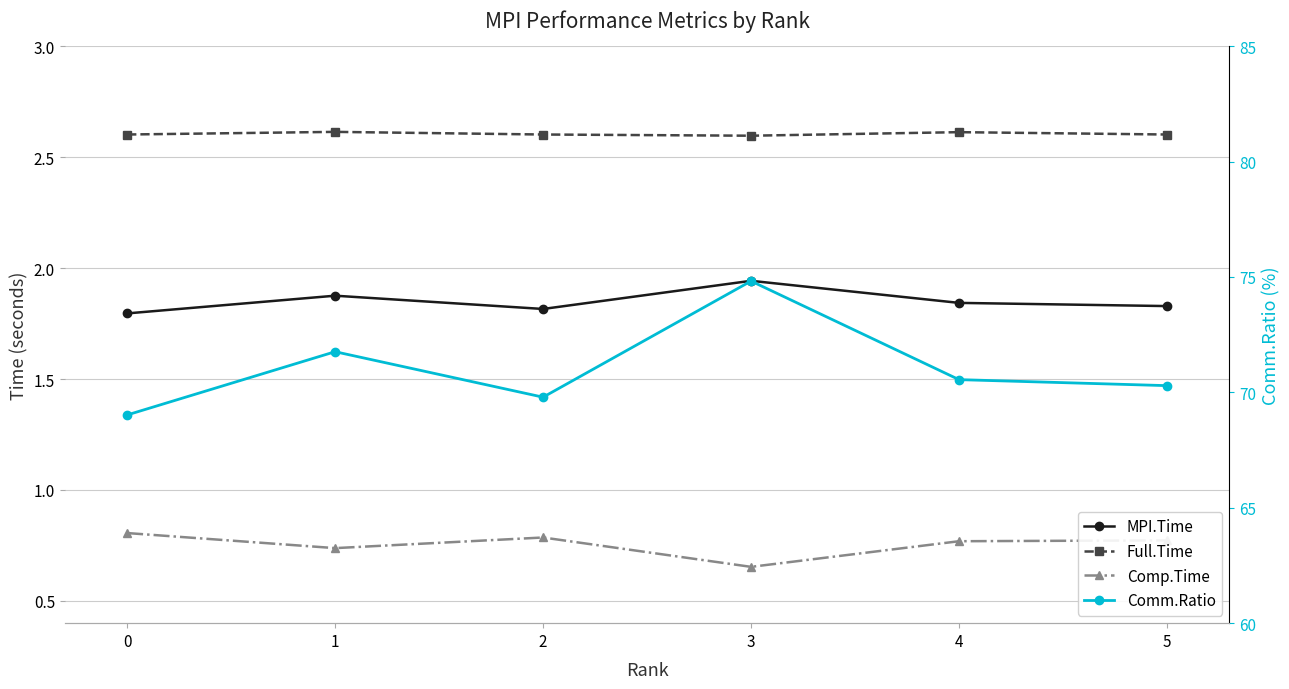

How many distinct data groups are displayed?

4